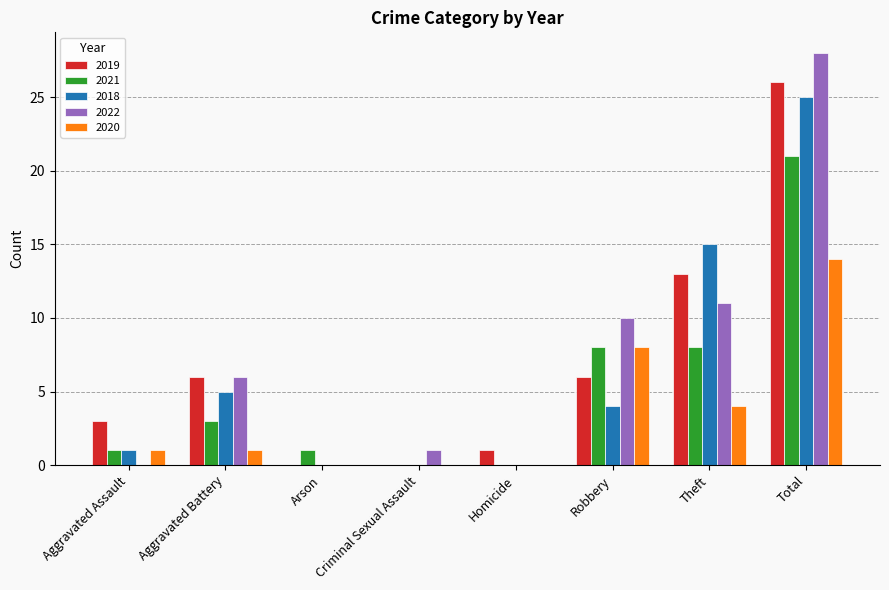

The 2019 series shows 13 at Theft. True or false?

True